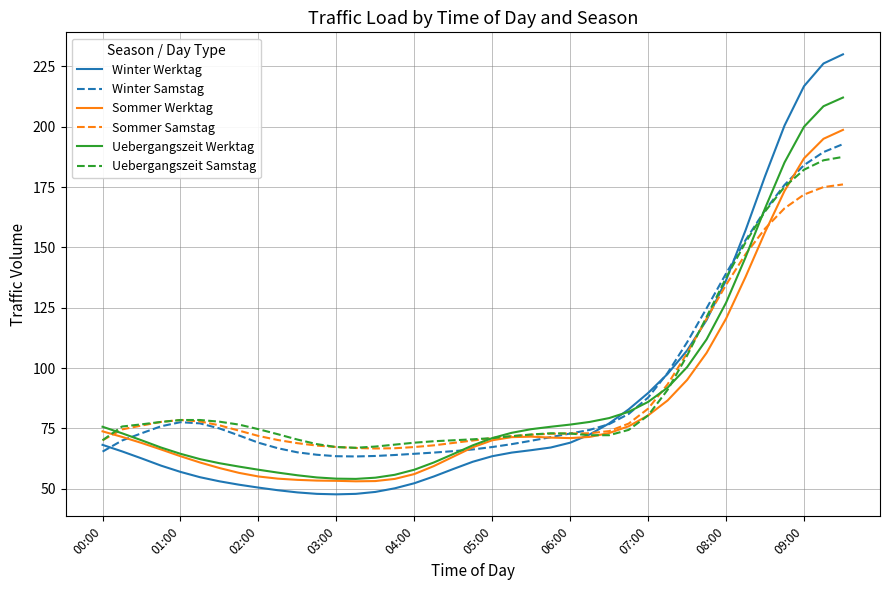

What is the minimum value for Sommer Samstag?

66.7